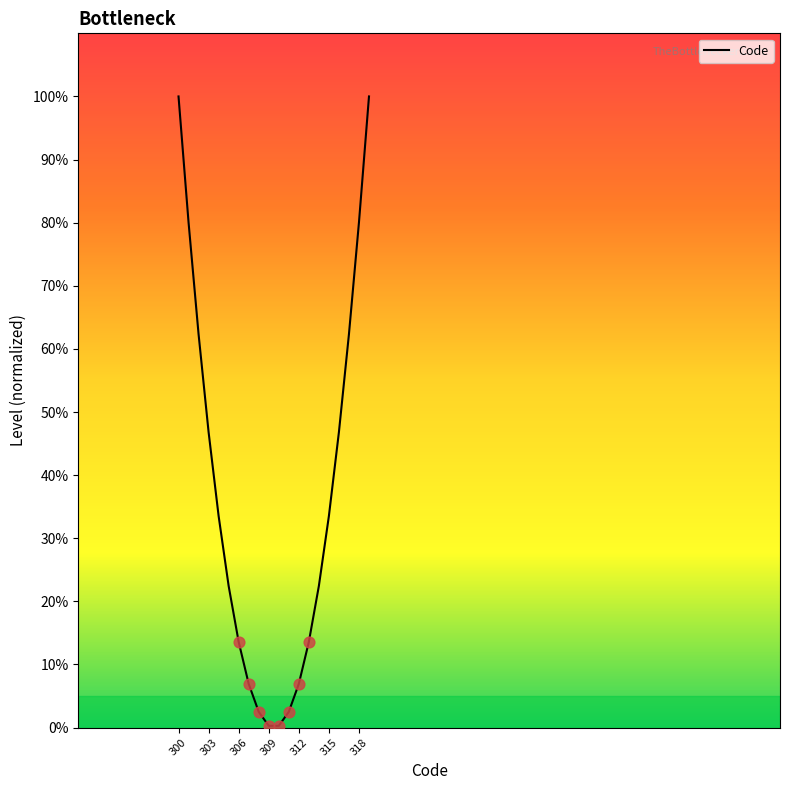

Does the chart have visible grid lines?

No